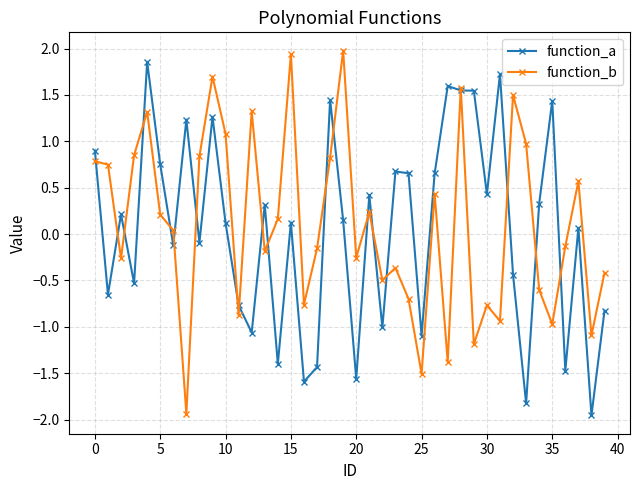

What is the lowest value of the function_b series?

-1.9